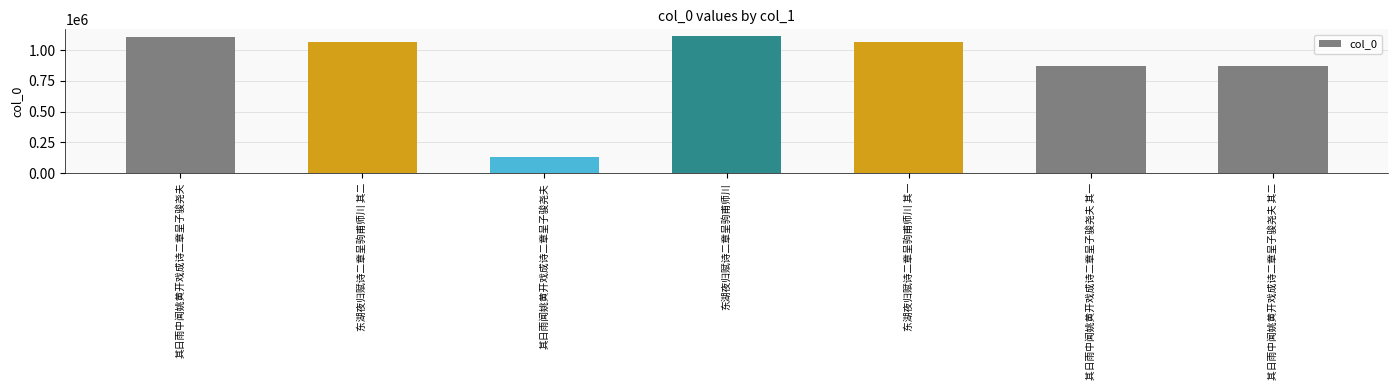

What is the value of the 6th bar from the left?

869153